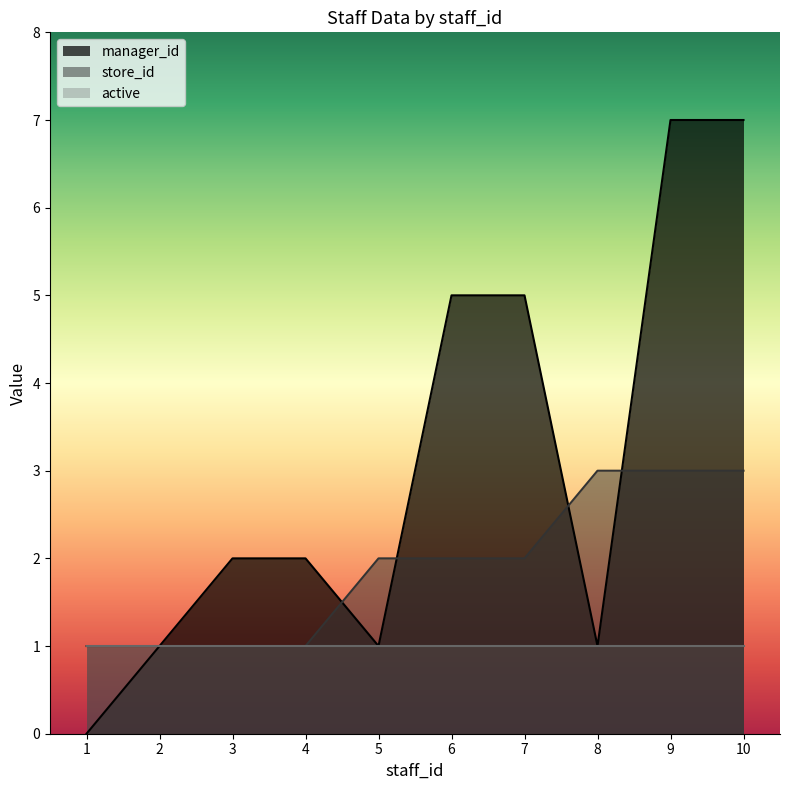

What is the sum of all store_id values?

19